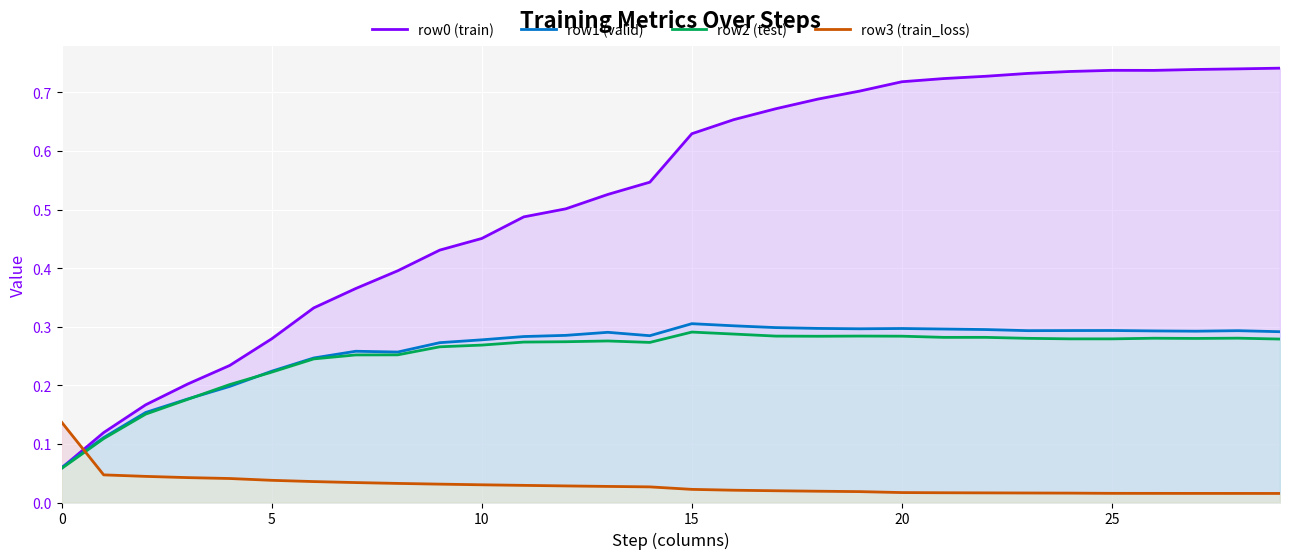

At which category does row0 (train) reach its first local valley?

26